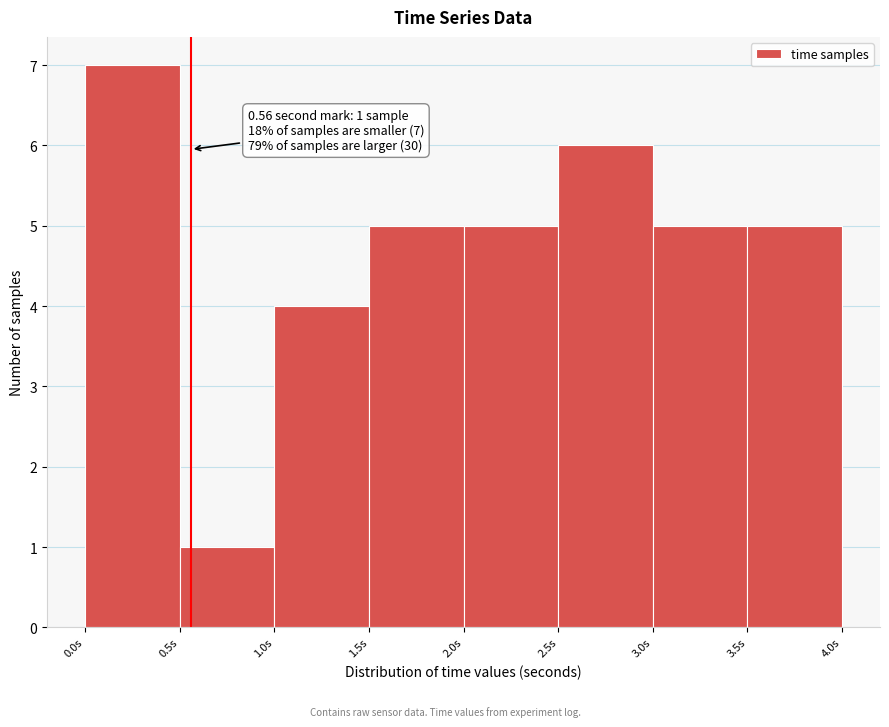

Which range on the x-axis has the tallest bar?

0.0 to 0.5